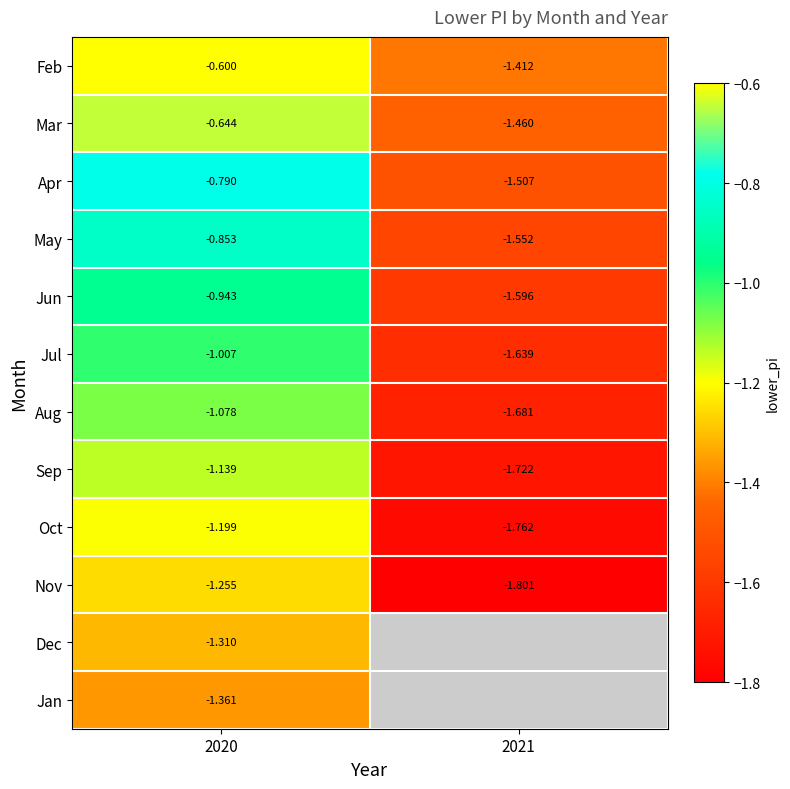

How many distinct data groups are displayed?

12